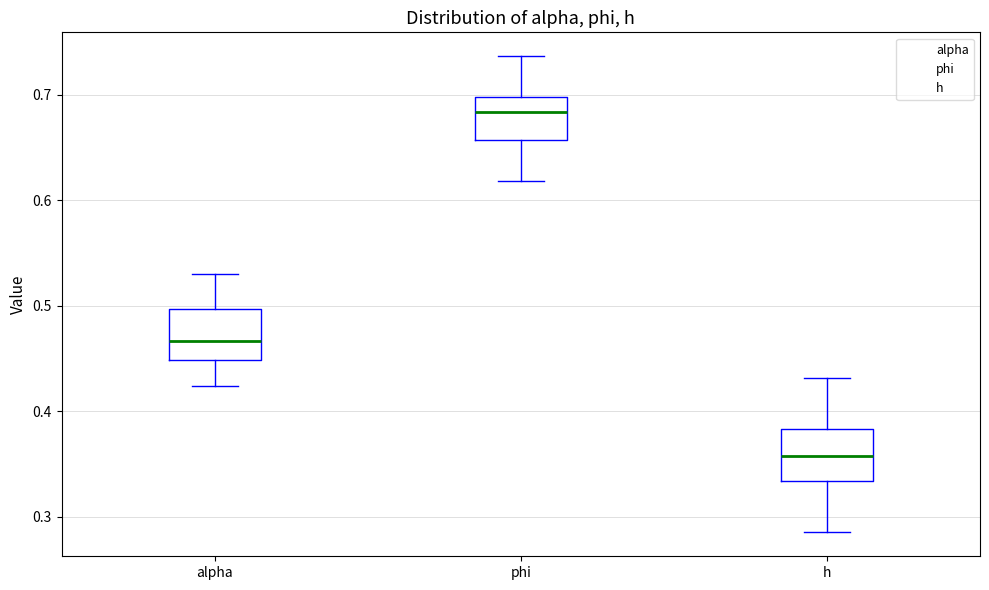

Reading left to right, transcribe this box plot: for each box, give where its median line is, the range the box spans, and where its two whiskers end, as read against the y-axis. The values are not printed on the chart, so give them approximately, as read against the axis.

alpha: median 0.47, box 0.45 to 0.50, whiskers 0.42 to 0.53
phi: median 0.68, box 0.66 to 0.70, whiskers 0.62 to 0.74
h: median 0.36, box 0.33 to 0.38, whiskers 0.28 to 0.43